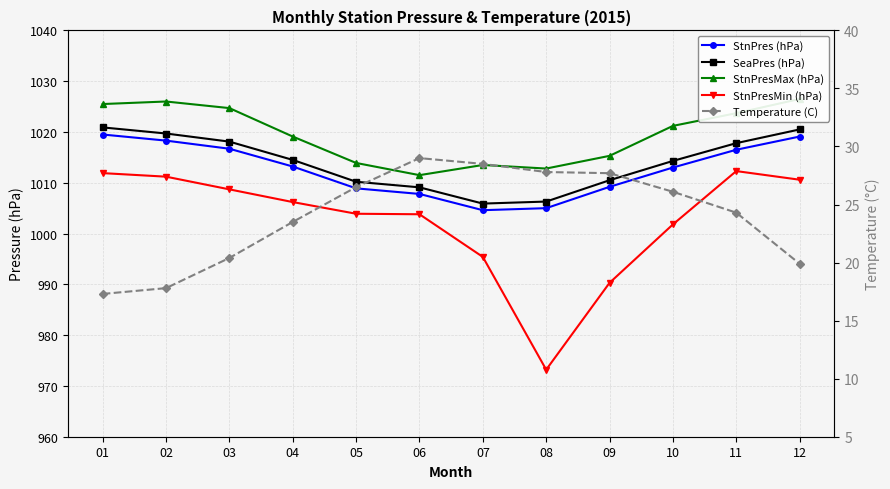

True or false: SeaPres (hPa) has a value of 1018.1 at 03.

True